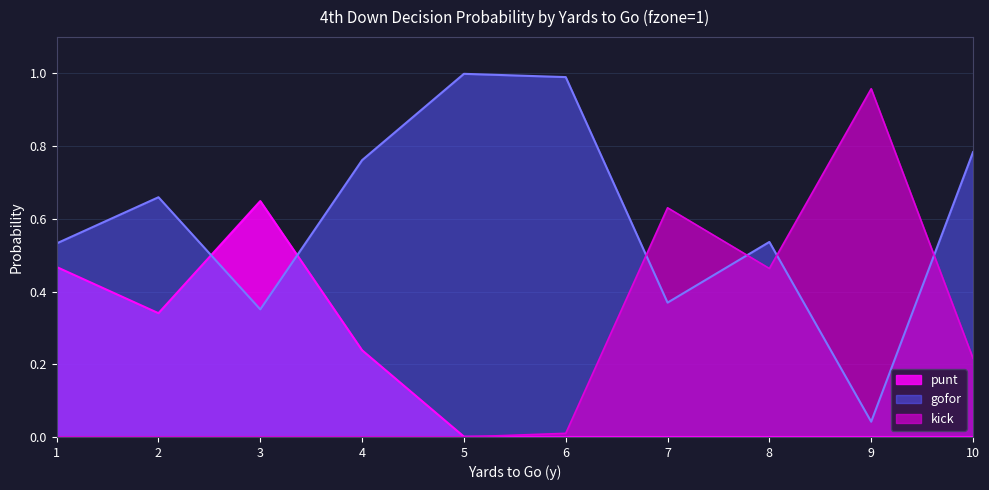

Is it true that gofor equals 1.1 at 4?

False